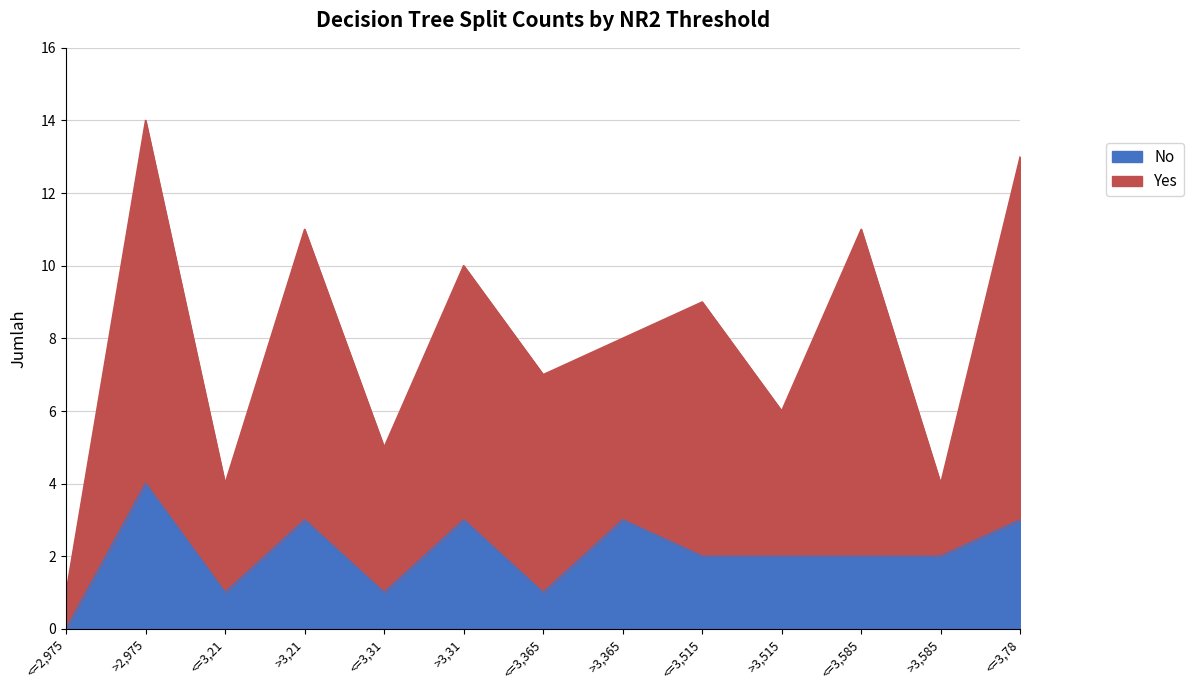

What is the spread (max minus min) of values at >3,31?

7